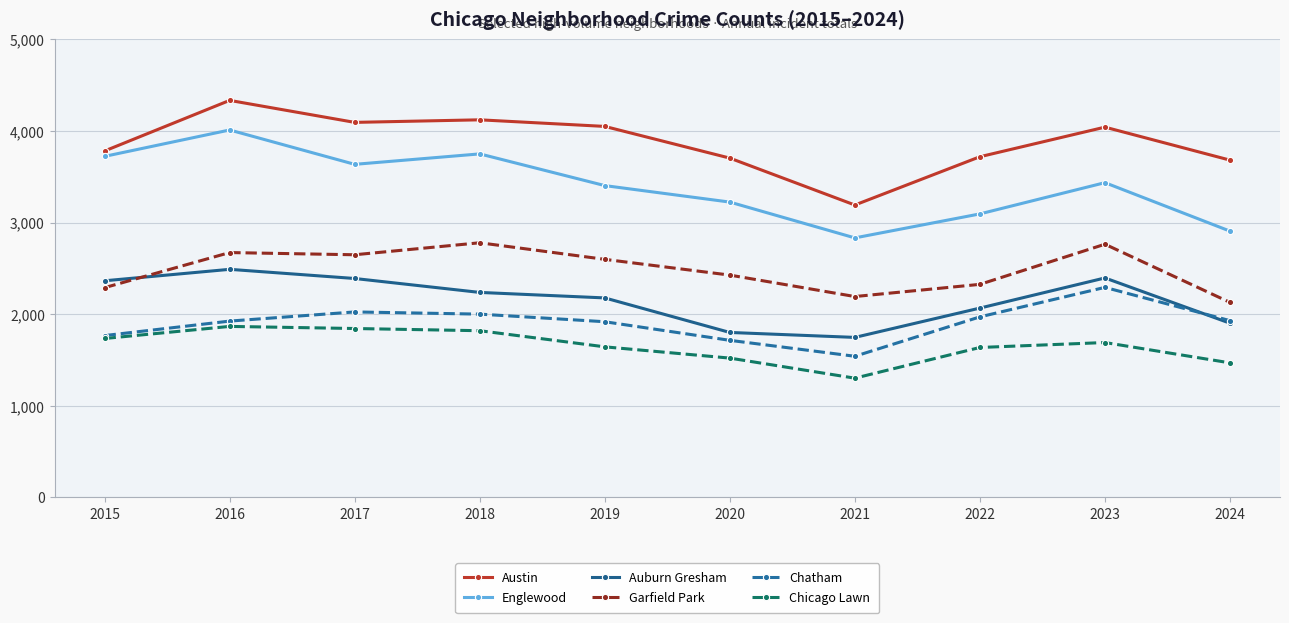

What is the sum of the Chicago Lawn values at 2021 and 2019?

2946